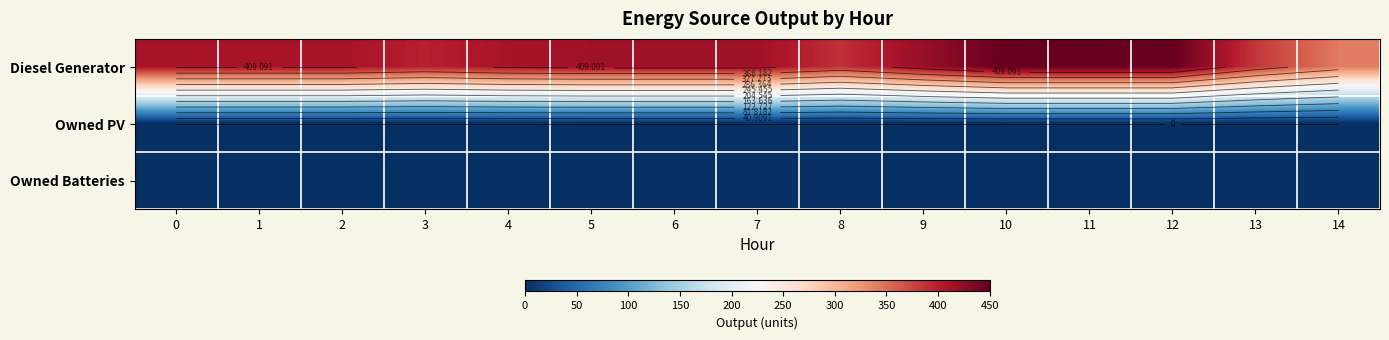

True or false: Owned PV has a value of 0 at 11.

True